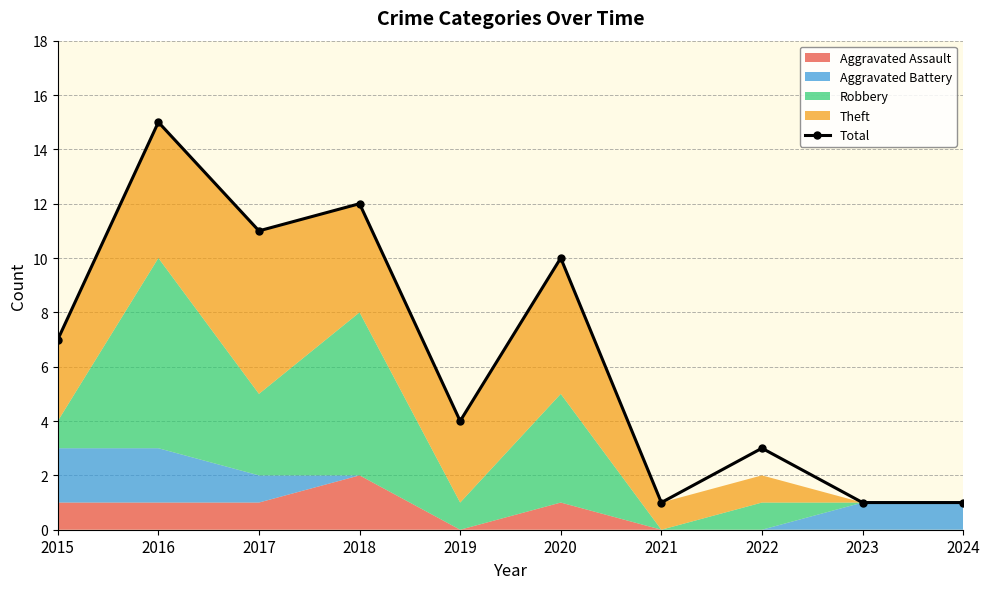

Reading left to right, list all the values displayed in this chart.

2015=7	2016=15	2017=11	2018=12	2019=4	2020=10	2021=1	2022=3	2023=1	2024=1